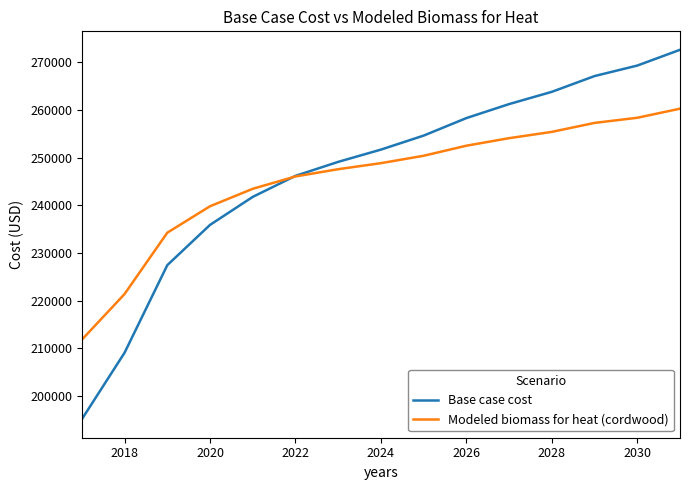

What is the maximum value shown in the chart?

272639.9